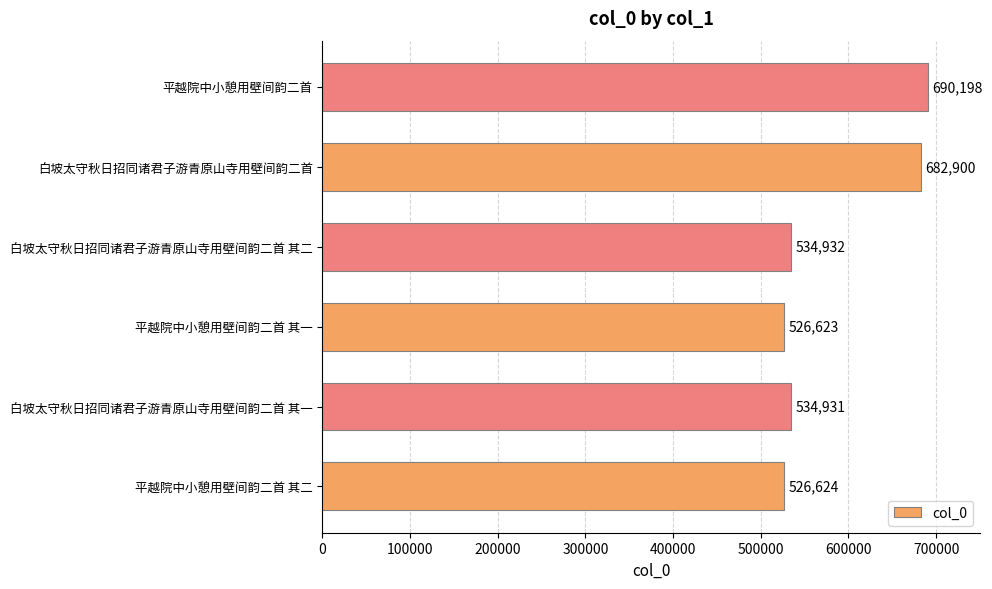

Reading top to bottom, extract all data points from this chart.

平越院中小憩用壁间韵二首=690198	白坡太守秋日招同诸君子游青原山寺用壁间韵二首=682900	白坡太守秋日招同诸君子游青原山寺用壁间韵二首 其二=534932	平越院中小憩用壁间韵二首 其一=526623	白坡太守秋日招同诸君子游青原山寺用壁间韵二首 其一=534931	平越院中小憩用壁间韵二首 其二=526624